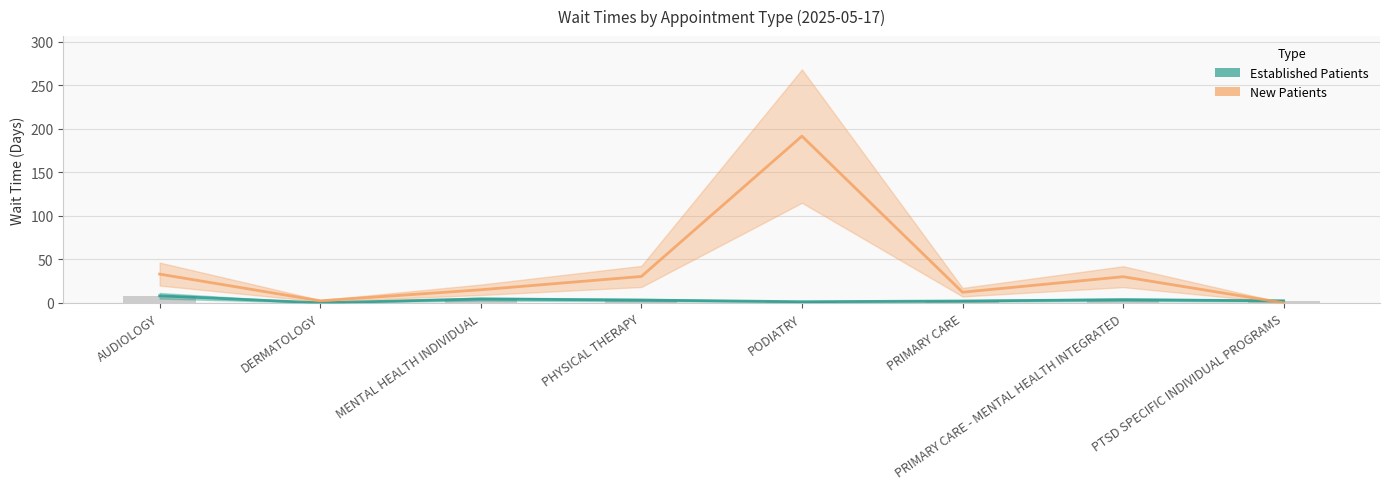

At how many categories does at least one series exceed 31?

2